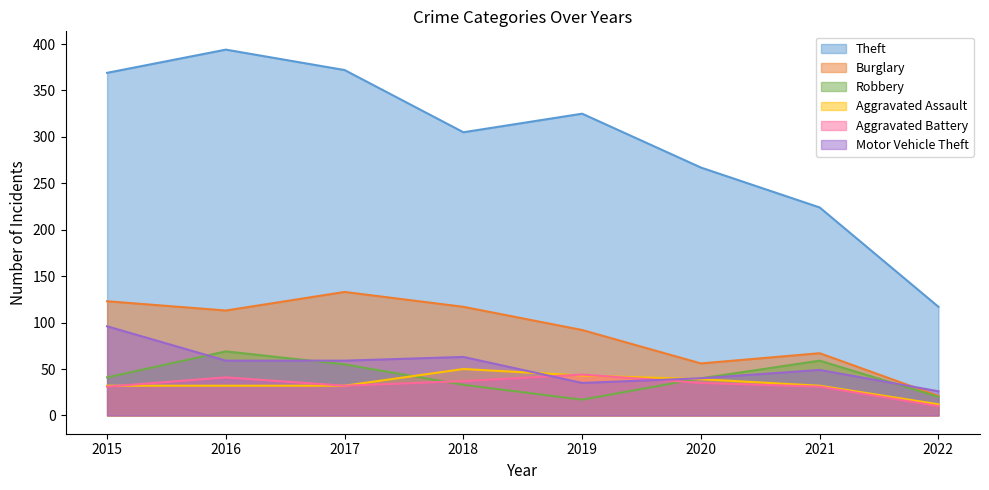

True or false: Aggravated Assault and Robbery intersect in this chart.

True